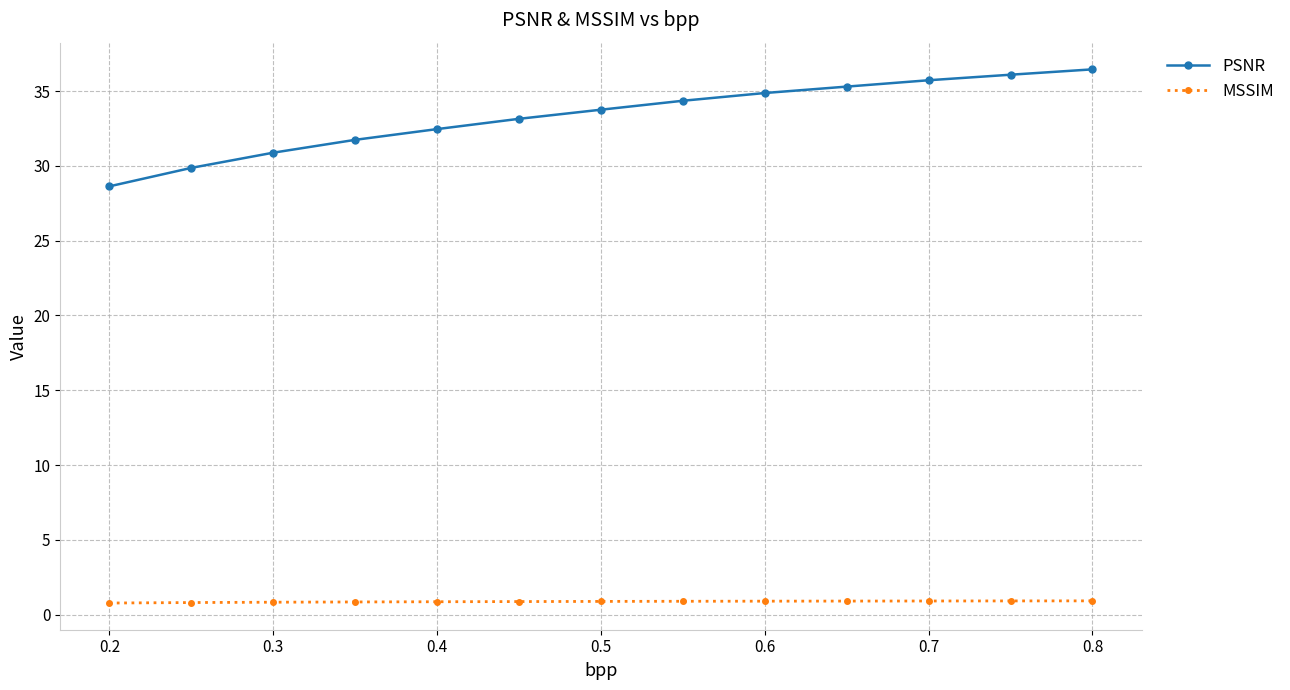

Which series has the widest spread of values?

PSNR